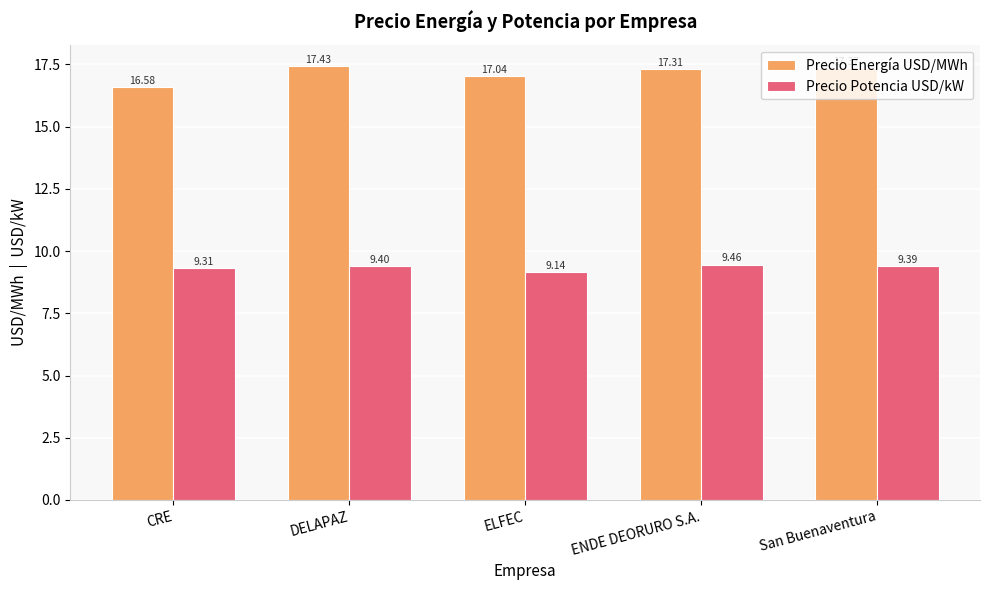

The value of Precio Potencia USD/kW at ENDE DEORURO S.A. is 16.6. True or false?

False